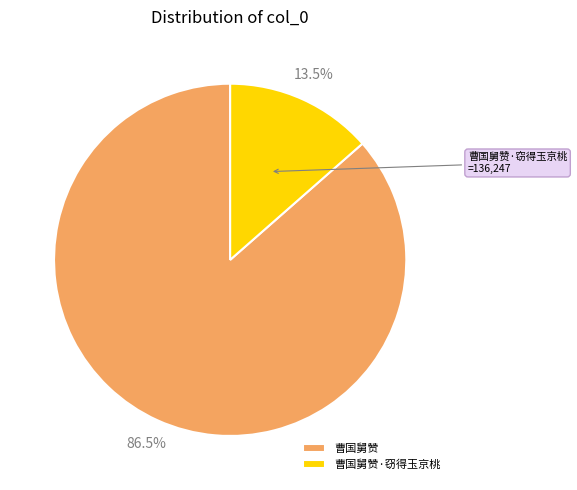

How many segments does this pie chart have?

2